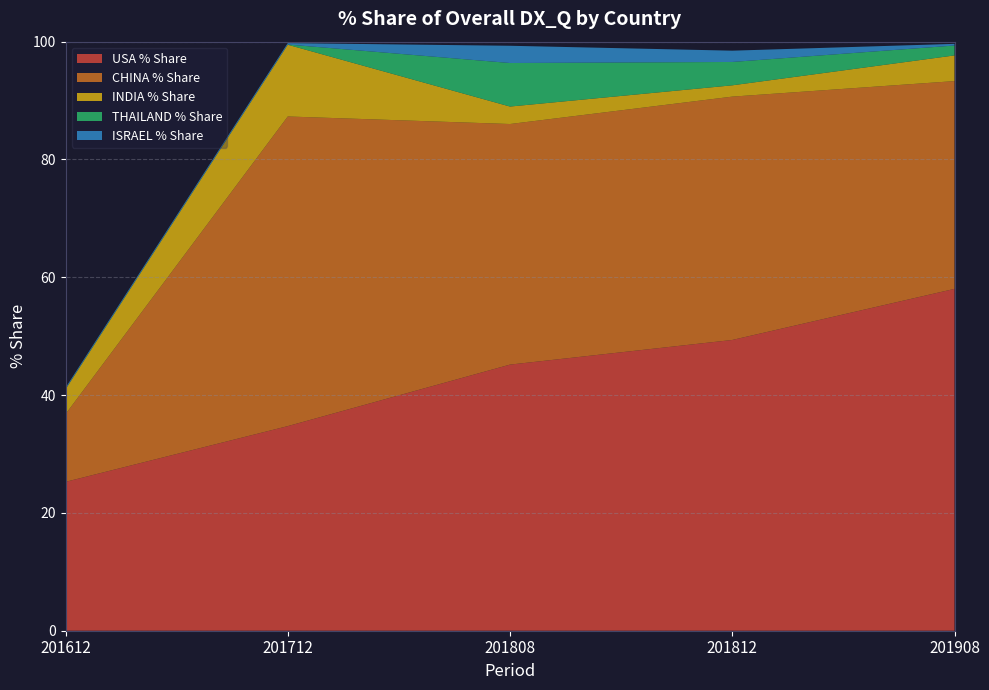

Reading right to left, transcribe all the data shown in this chart.

USA % Share: 58.0	49.4	45.2	34.7	25.3
CHINA % Share: 35.3	41.3	40.8	52.6	11.5
INDIA % Share: 4.4	1.9	3.0	12.2	4.2
THAILAND % Share: 1.7	4.0	7.4	0.0	0.1
ISRAEL % Share: 0.3	1.9	2.9	0.2	0.2